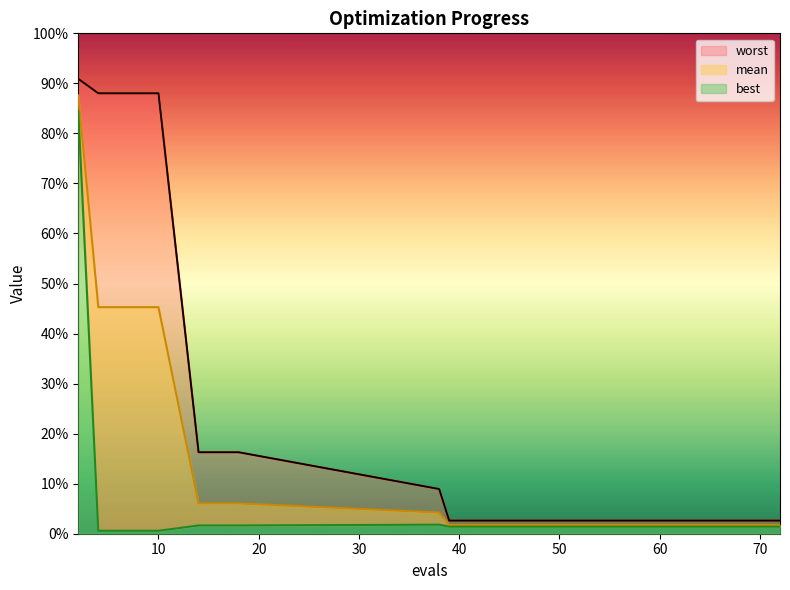

What is the highest value of the worst series?

3.4